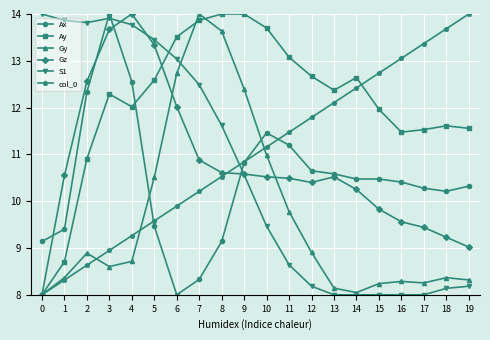

What is the maximum value for Ax?

14.0